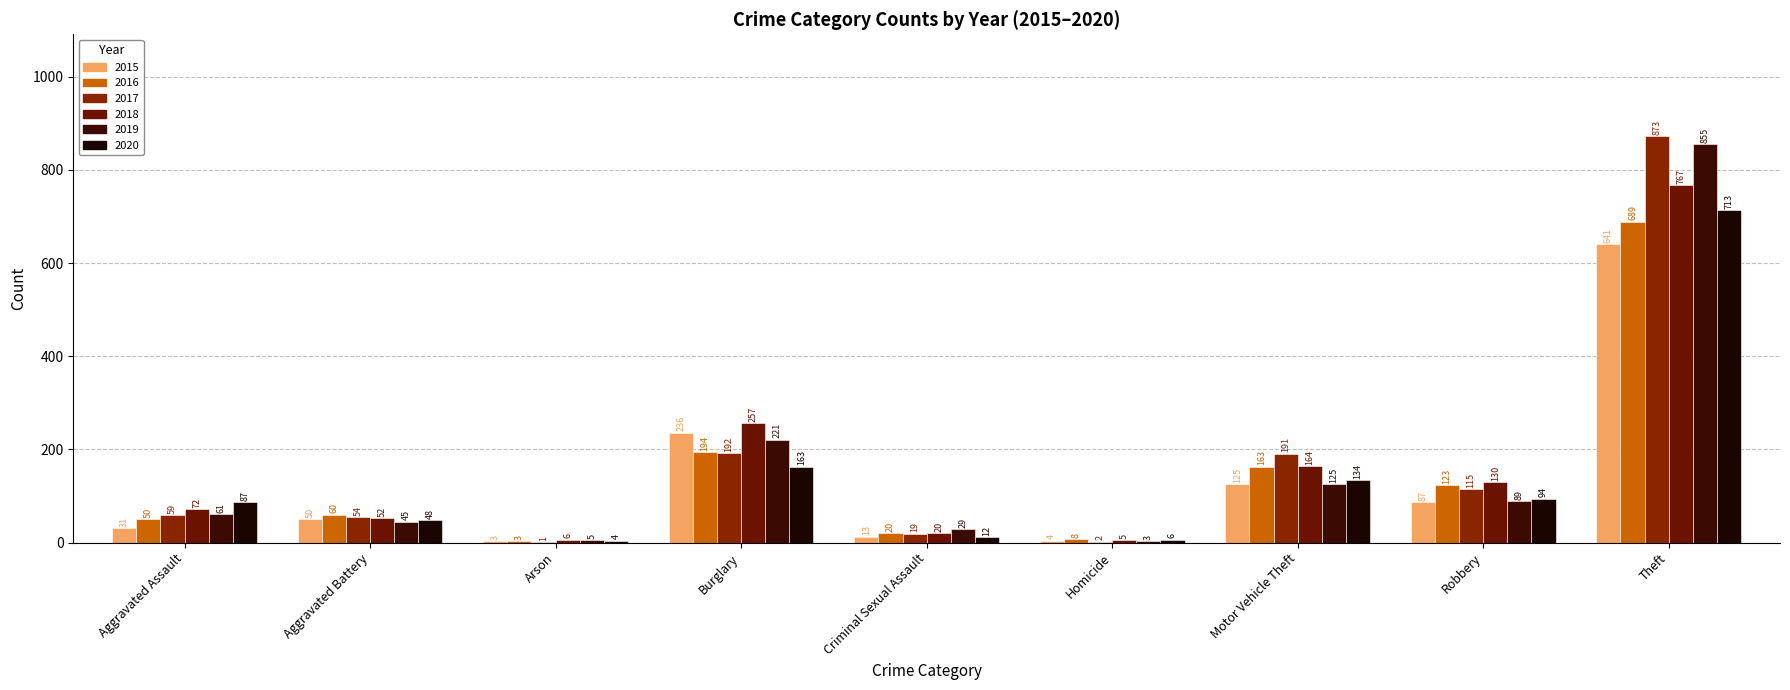

What is the minimum value for 2016?

3